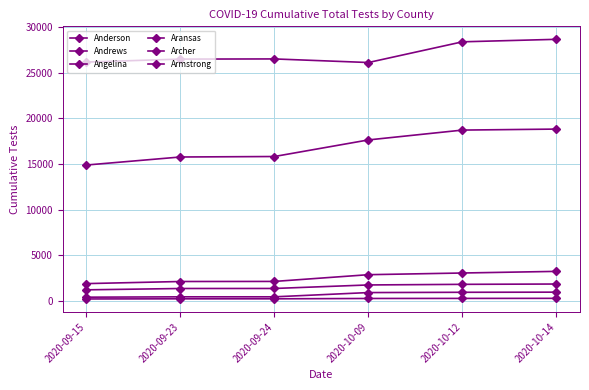

Which has a higher value, 2020-09-24 or 2020-10-14?

2020-10-14